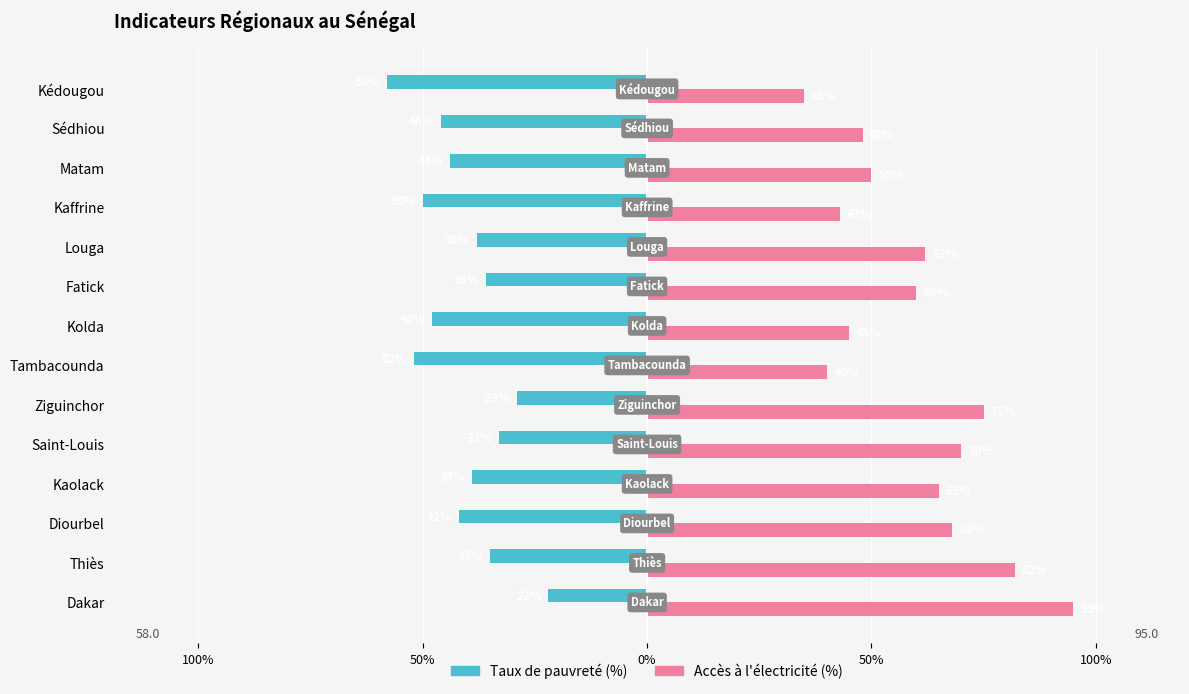

What is the value of the Accès à l'électricité (%) bar at the 3rd from the left?

68